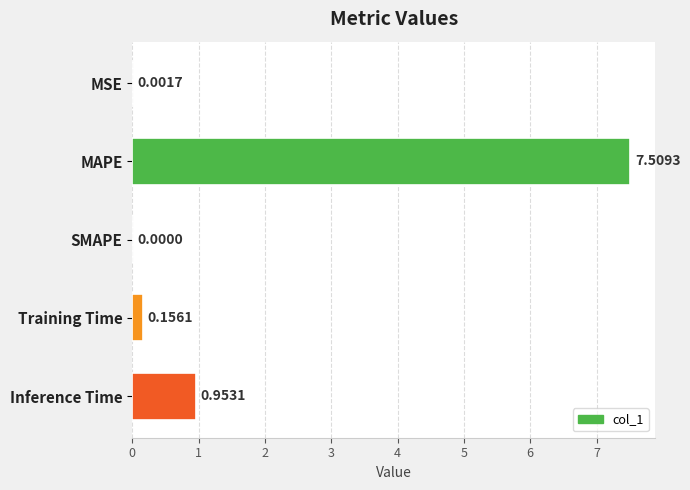

Which has a higher value, Inference Time or MAPE?

MAPE